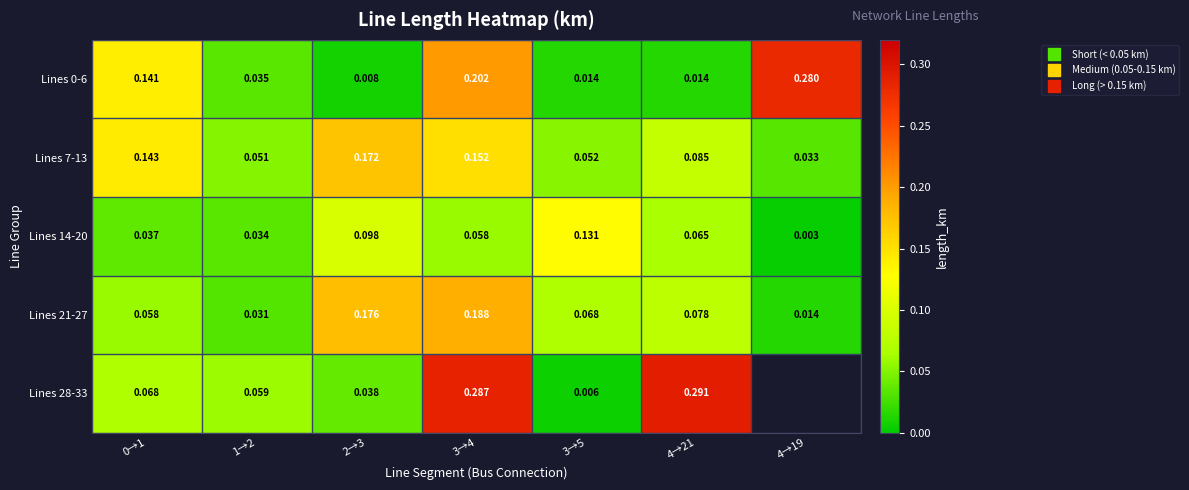

At which label is Lines 7-13 closest to 0?

4→19